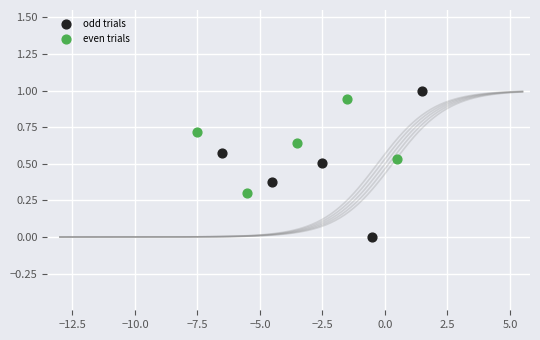

Which series has the largest Y range (max minus min)?

odd trials